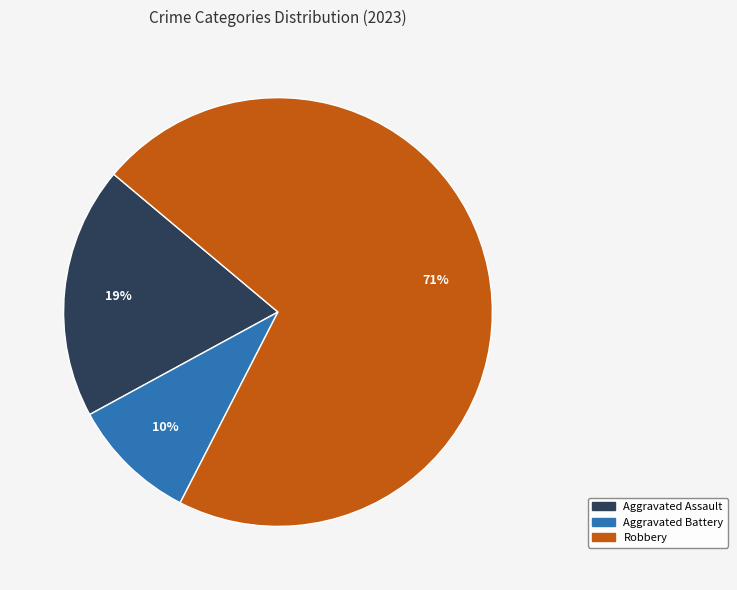

To the nearest percent, what is the average slice percentage?

33%